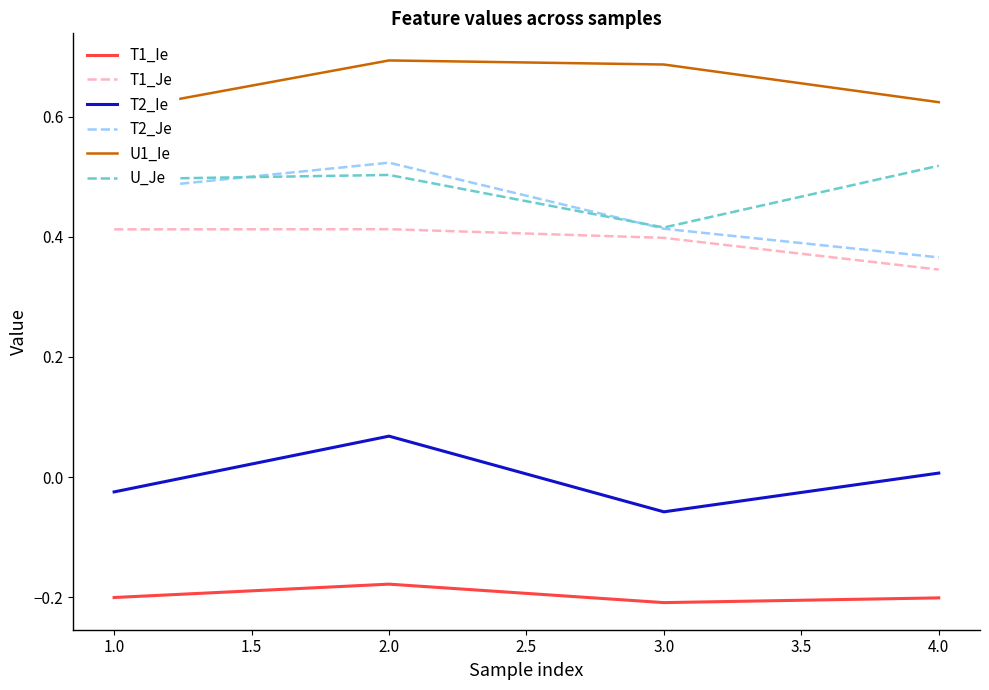

In U_Je, how many points are higher than both neighbors (excluding endpoints)?

1